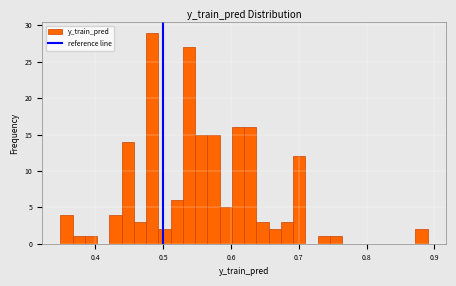

Around what value on the x-axis is the tallest bar? Give the approximate position of its centre, as read against the axis.

0.48